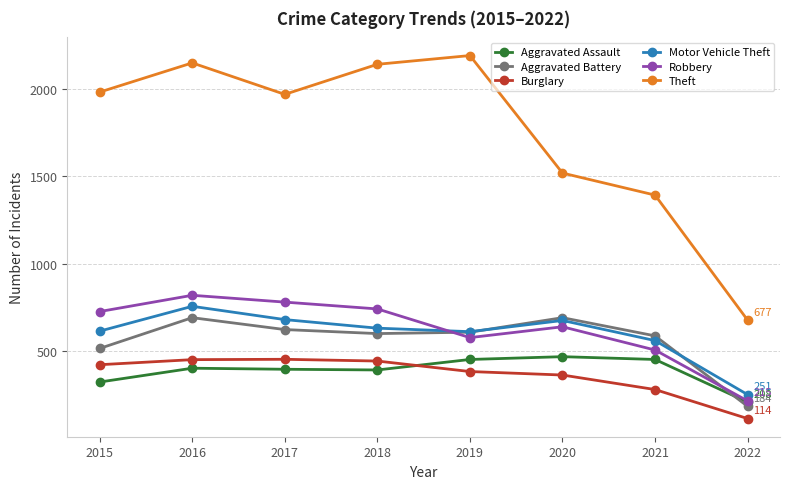

At which label is Robbery closest to 517?

2021